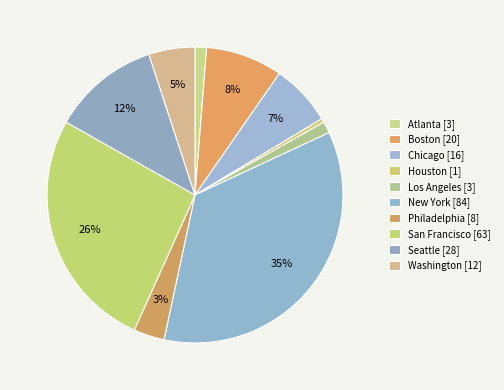

To the nearest percent, what is the average slice percentage?

10%